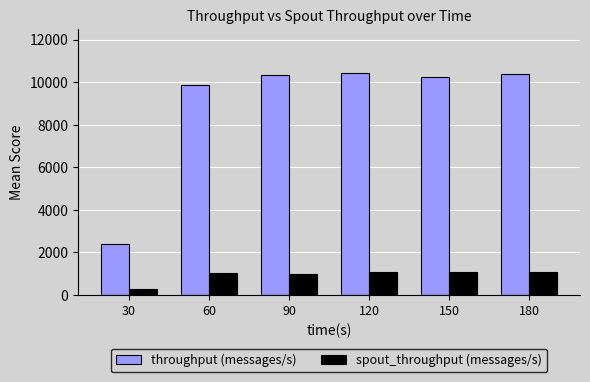

What is the approximate value of spout_throughput (messages/s) at 30, to the nearest 10?

260